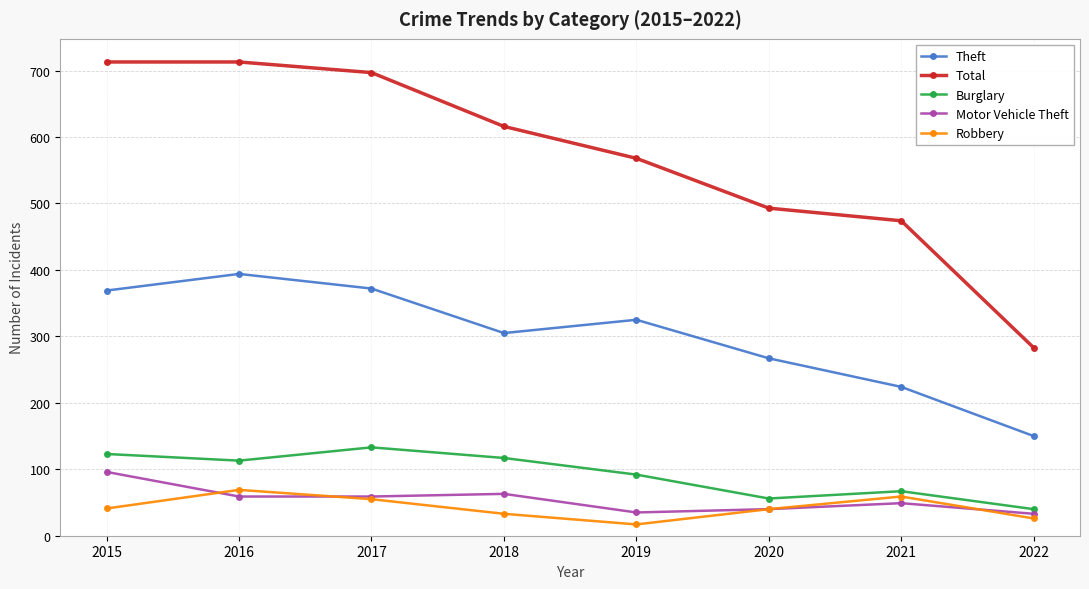

Is the value of Burglary at 2022 greater than the value of Motor Vehicle Theft at 2018?

No